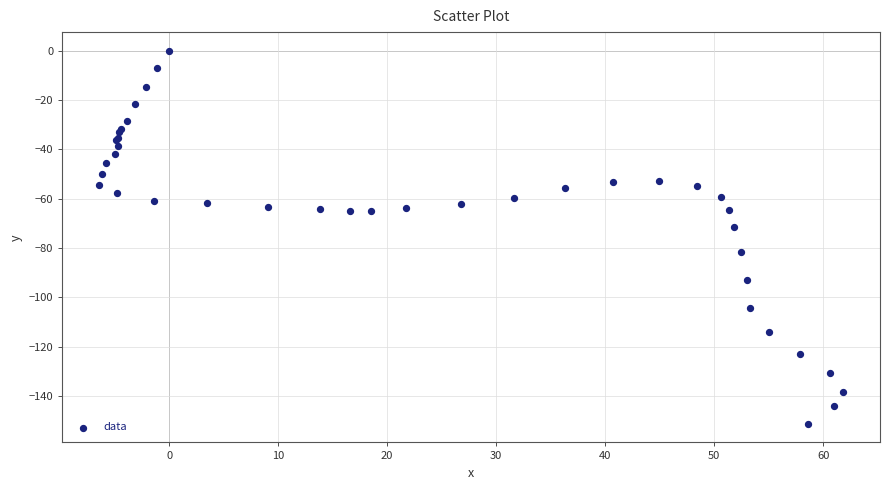

What Y value in the scatter plot is closest to -75?

-71.5